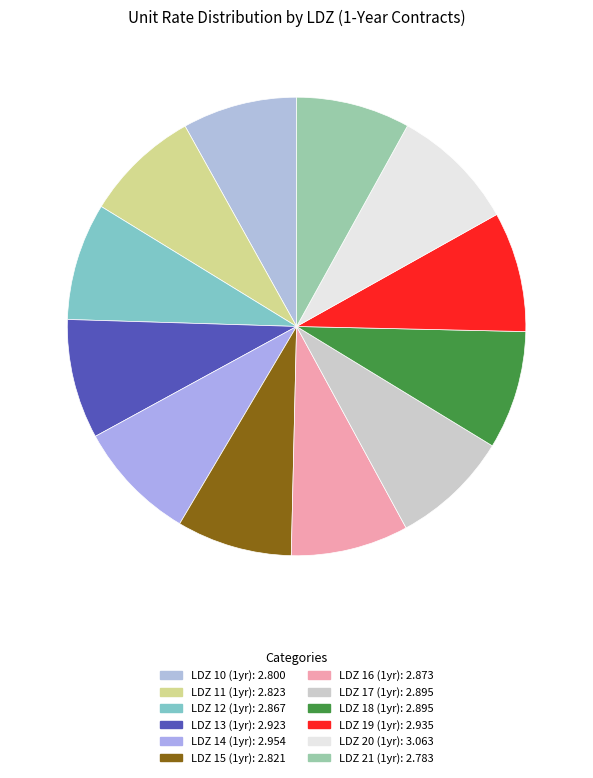

What is the change in value from LDZ 20 (1yr) to LDZ 21 (1yr)?

-0.3